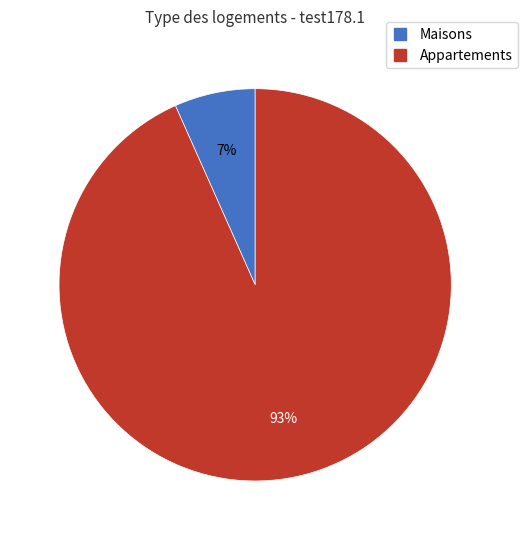

To the nearest percent, what is the average slice percentage?

50%